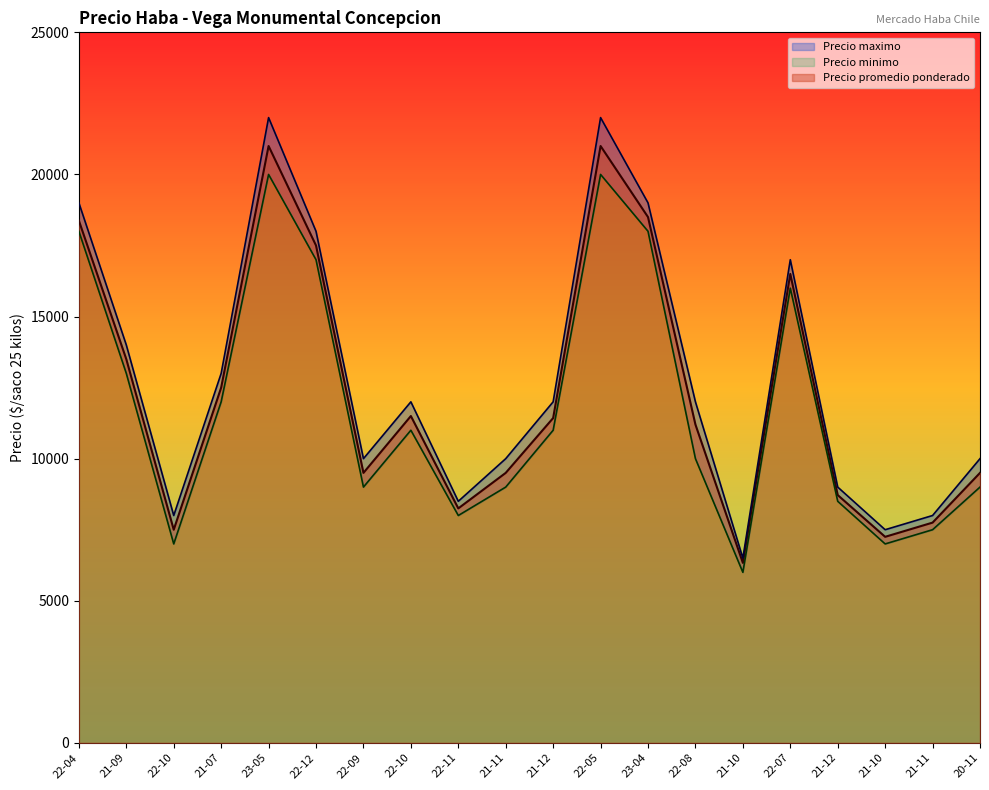

What are all the series names shown in the legend?

Precio promedio ponderado, Precio maximo, Precio minimo